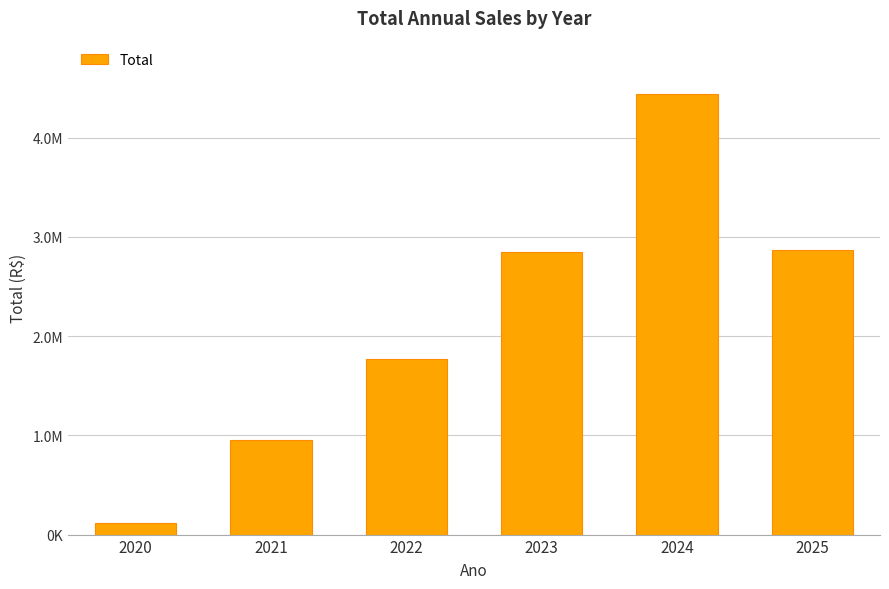

The value at 2020 is 24211.4. True or false?

False